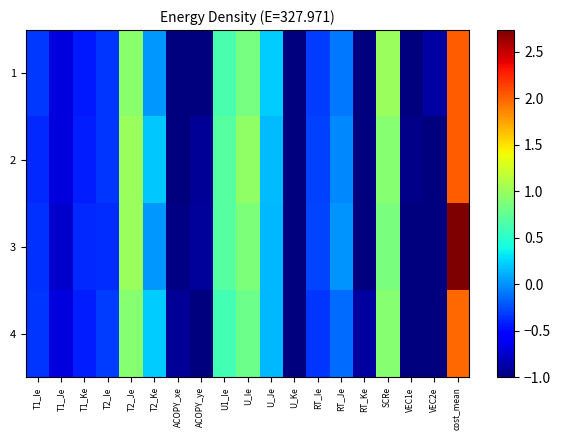

Reading right to left, transcribe all the data shown in this chart.

1: cost_mean=2.0	VEC2e=-0.9	VEC1e=-1.0	SCRe=1.0	RT_Ke=-1.0	RT_Je=-0.1	RT_Ie=-0.3	U_Ke=-1.0	U_Je=0.2	U_Ie=0.8	U1_Ie=0.6	ACOPY_ye=-1.0	ACOPY_xe=-1.0	T2_Ke=0.0	T2_Je=0.9	T2_Ie=-0.3	T1_Ke=-0.4	T1_Je=-0.7	T1_Ie=-0.3
2: cost_mean=2.0	VEC2e=-1.0	VEC1e=-1.0	SCRe=0.9	RT_Ke=-1.0	RT_Je=-0.0	RT_Ie=-0.3	U_Ke=-1.0	U_Je=0.2	U_Ie=1.0	U1_Ie=0.7	ACOPY_ye=-0.9	ACOPY_xe=-1.0	T2_Ke=0.2	T2_Je=1.0	T2_Ie=-0.3	T1_Ke=-0.4	T1_Je=-0.7	T1_Ie=-0.4
3: cost_mean=2.7	VEC2e=-1.0	VEC1e=-1.0	SCRe=0.9	RT_Ke=-1.0	RT_Je=0.0	RT_Ie=-0.3	U_Ke=-1.0	U_Je=0.1	U_Ie=0.9	U1_Ie=0.7	ACOPY_ye=-0.9	ACOPY_xe=-1.0	T2_Ke=0.0	T2_Je=1.0	T2_Ie=-0.4	T1_Ke=-0.4	T1_Je=-0.7	T1_Ie=-0.4
4: cost_mean=2.0	VEC2e=-1.0	VEC1e=-1.0	SCRe=0.9	RT_Ke=-0.9	RT_Je=-0.1	RT_Ie=-0.3	U_Ke=-1.0	U_Je=0.1	U_Ie=0.8	U1_Ie=0.6	ACOPY_ye=-1.0	ACOPY_xe=-0.9	T2_Ke=0.2	T2_Je=0.9	T2_Ie=-0.3	T1_Ke=-0.4	T1_Je=-0.7	T1_Ie=-0.3